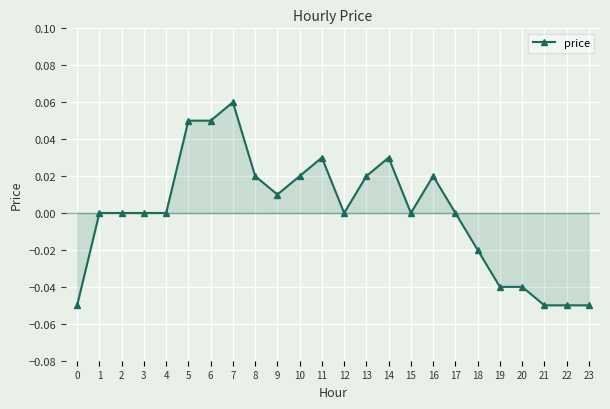

Does the chart have visible grid lines?

Yes